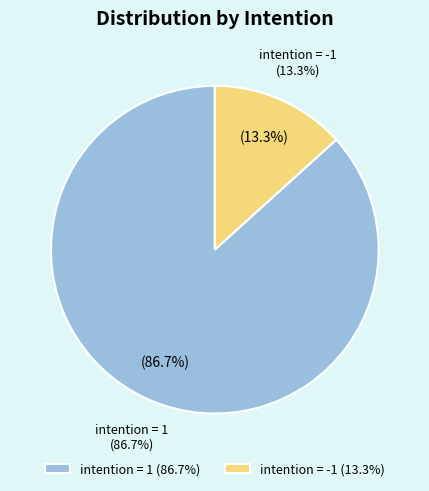

Count the number of slices in the pie.

2